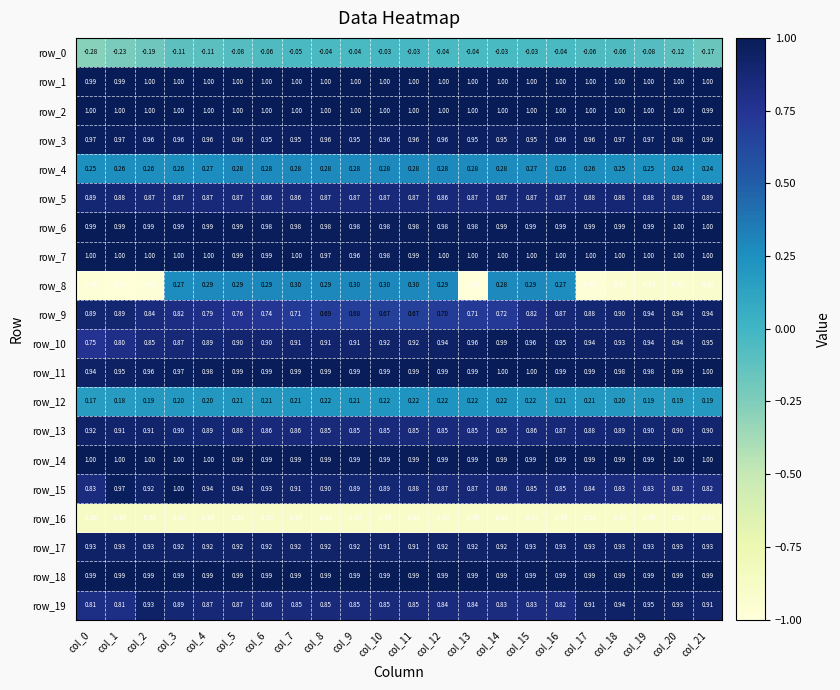

At which label does row_8 reach its minimum?

col_13